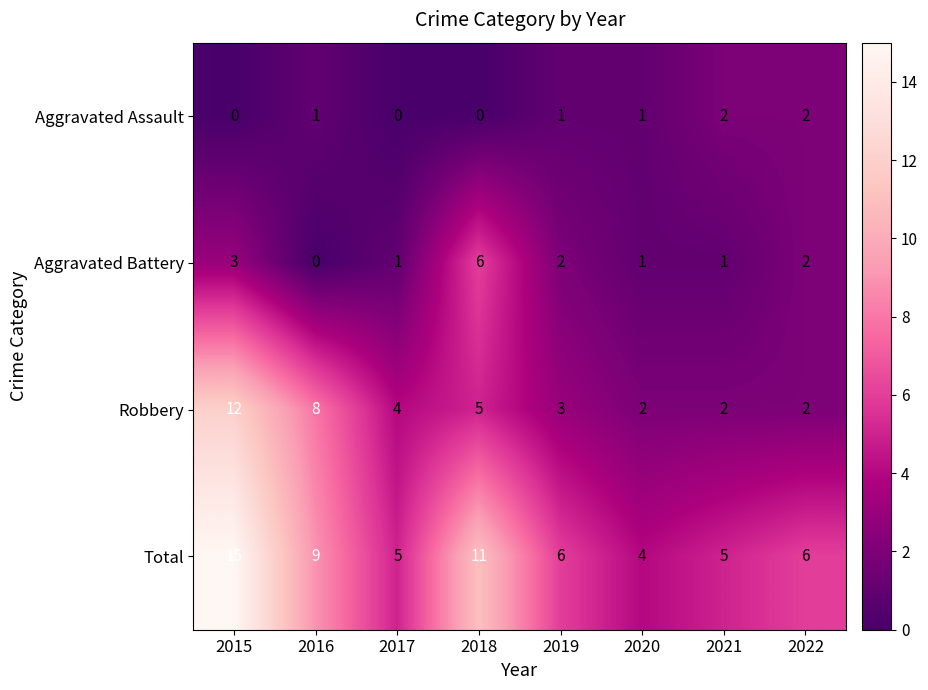

At which label is Total closest to 9?

2016